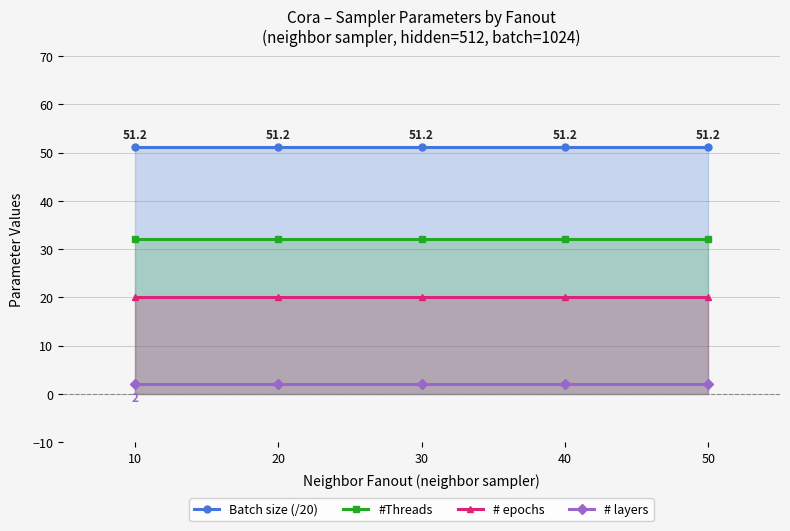

What is the value of the # epochs point at the 4th from the left?

20.0